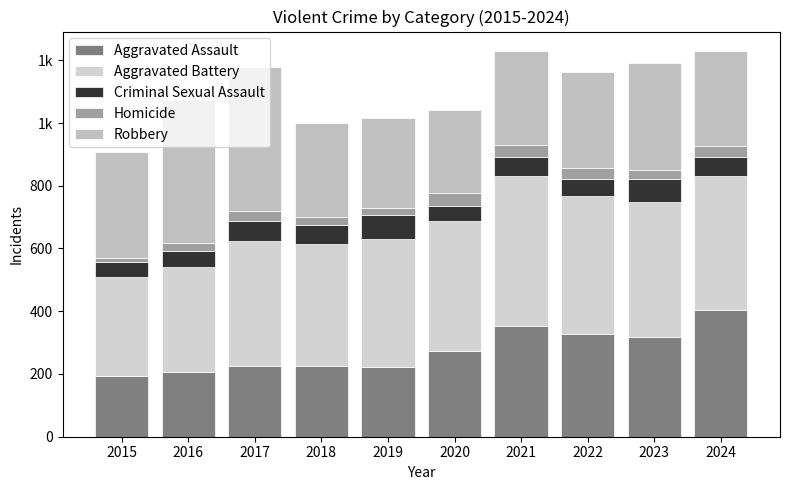

Rank the series at 2022 from highest to lowest value.

Aggravated Battery, Aggravated Assault, Robbery, Criminal Sexual Assault, Homicide